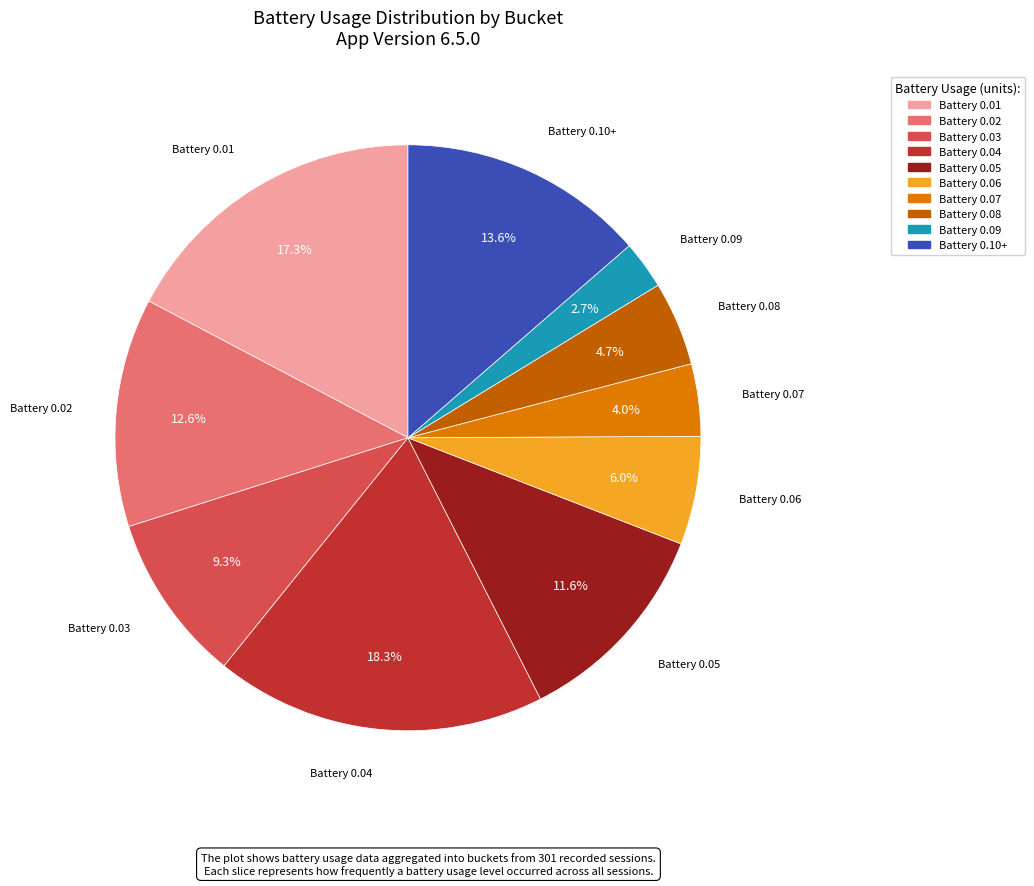

Is there a majority slice in this chart?

No